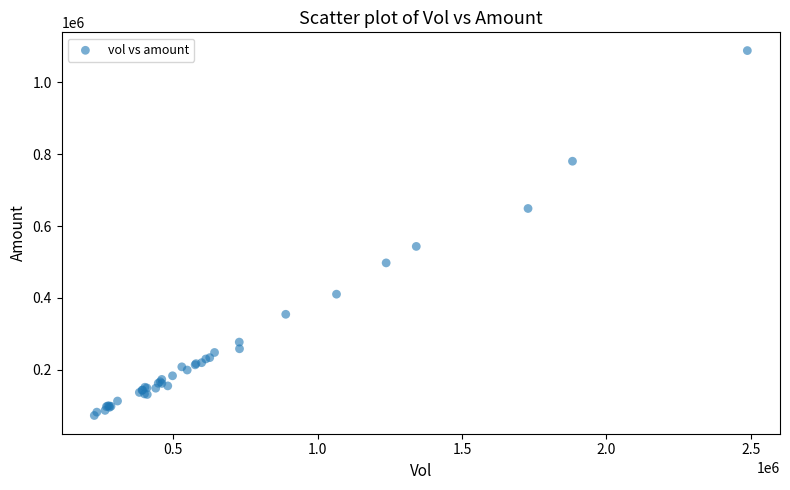

What Y value in the scatter plot is closest to 580515?

543322.5